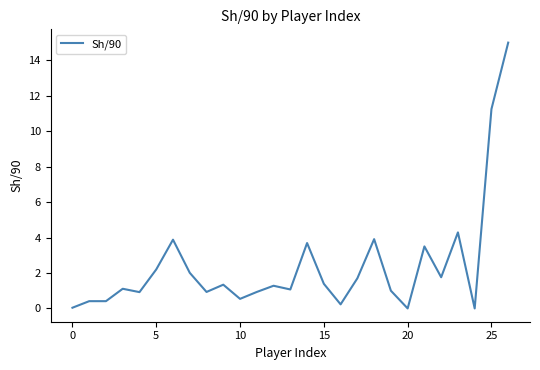

What is the greatest value displayed?

15.0